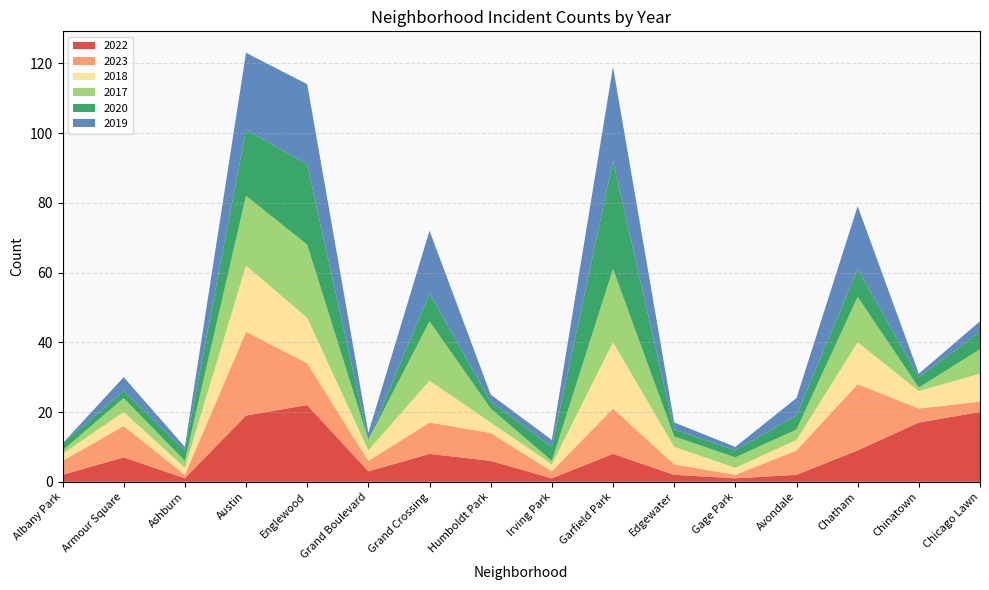

Reading left to right, extract all data points from this chart.

2022: Albany Park=2	Armour Square=7	Ashburn=1	Austin=19	Englewood=22	Grand Boulevard=3	Grand Crossing=8	Humboldt Park=6	Irving Park=1	Garfield Park=8	Edgewater=2	Gage Park=1	Avondale=2	Chatham=9	Chinatown=17	Chicago Lawn=20
2023: Albany Park=4	Armour Square=9	Ashburn=1	Austin=24	Englewood=12	Grand Boulevard=3	Grand Crossing=9	Humboldt Park=8	Irving Park=2	Garfield Park=13	Edgewater=3	Gage Park=1	Avondale=7	Chatham=19	Chinatown=4	Chicago Lawn=3
2018: Albany Park=2	Armour Square=4	Ashburn=2	Austin=19	Englewood=13	Grand Boulevard=3	Grand Crossing=12	Humboldt Park=3	Irving Park=2	Garfield Park=19	Edgewater=5	Gage Park=2	Avondale=3	Chatham=12	Chinatown=5	Chicago Lawn=8
2017: Albany Park=1	Armour Square=4	Ashburn=2	Austin=20	Englewood=21	Grand Boulevard=3	Grand Crossing=17	Humboldt Park=4	Irving Park=1	Garfield Park=21	Edgewater=3	Gage Park=3	Avondale=3	Chatham=13	Chinatown=1	Chicago Lawn=7
2020: Albany Park=2	Armour Square=2	Ashburn=3	Austin=19	Englewood=23	Grand Boulevard=0	Grand Crossing=8	Humboldt Park=2	Irving Park=4	Garfield Park=31	Edgewater=2	Gage Park=2	Avondale=4	Chatham=8	Chinatown=3	Chicago Lawn=5
2019: Albany Park=0	Armour Square=4	Ashburn=1	Austin=22	Englewood=23	Grand Boulevard=2	Grand Crossing=18	Humboldt Park=2	Irving Park=2	Garfield Park=27	Edgewater=2	Gage Park=1	Avondale=5	Chatham=18	Chinatown=1	Chicago Lawn=3